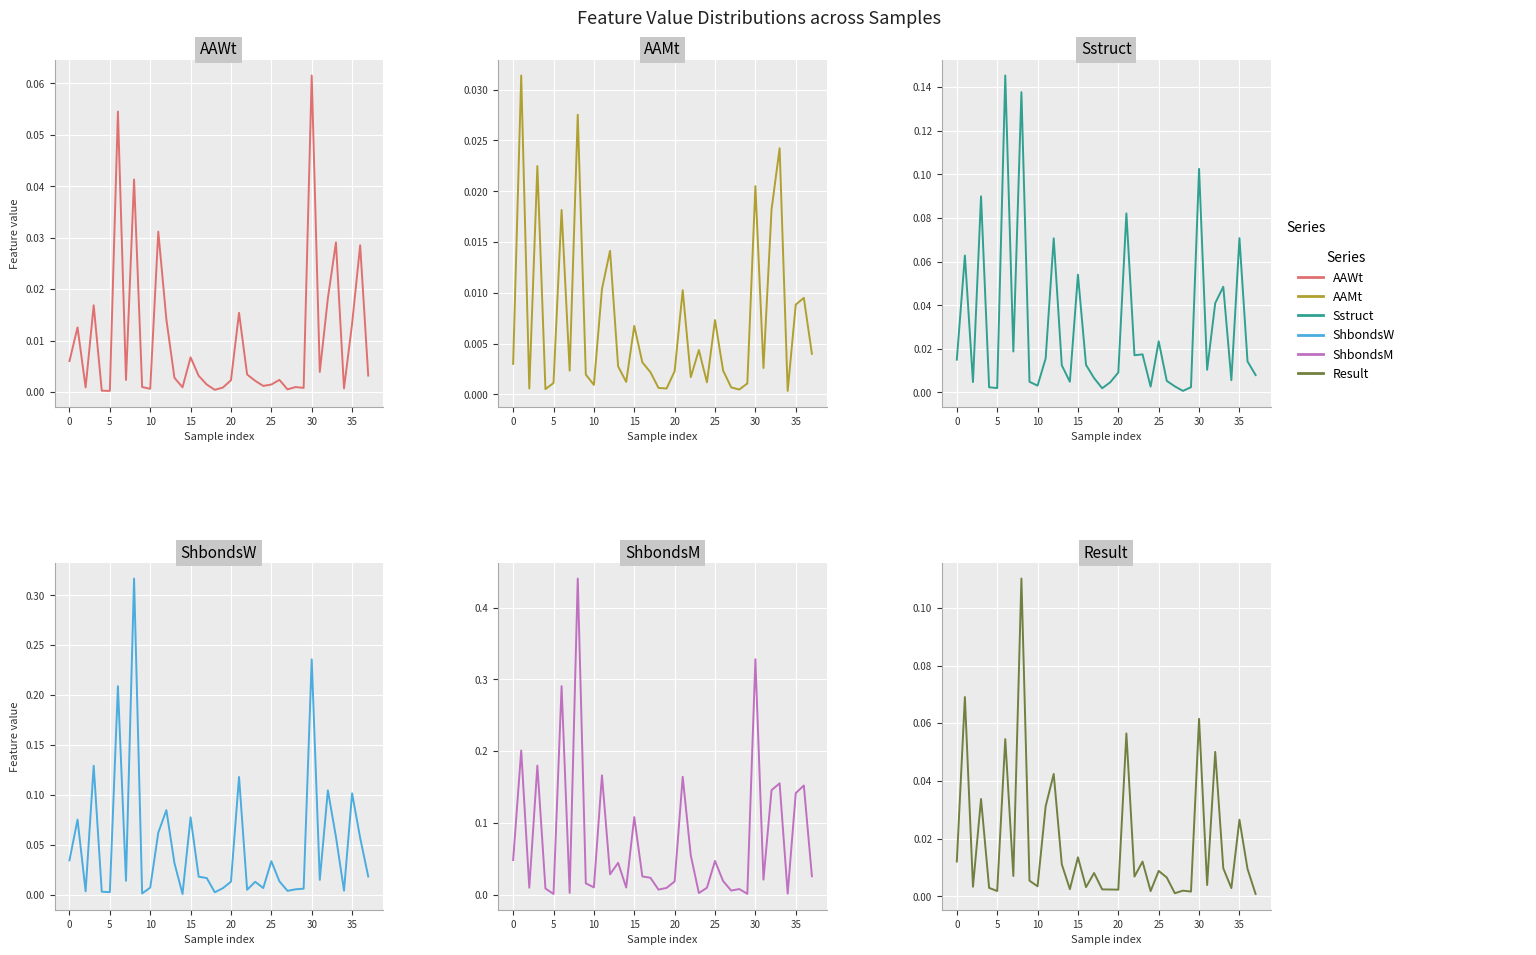

Which series has the largest range (max minus min)?

ShbondsM